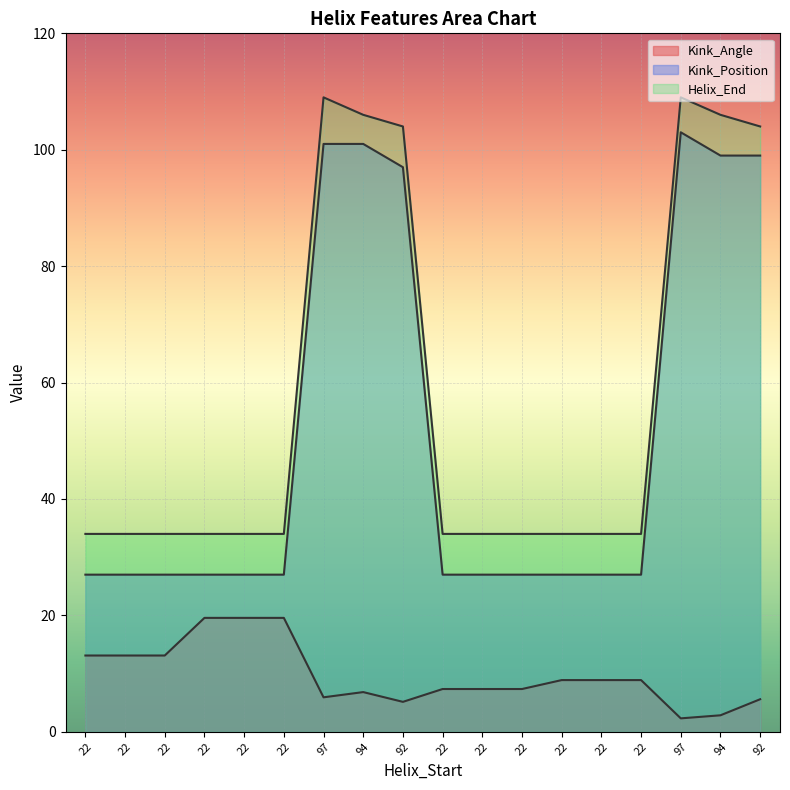

What is the difference between the maximum and second lowest values in the Kink_Position series?

76.0